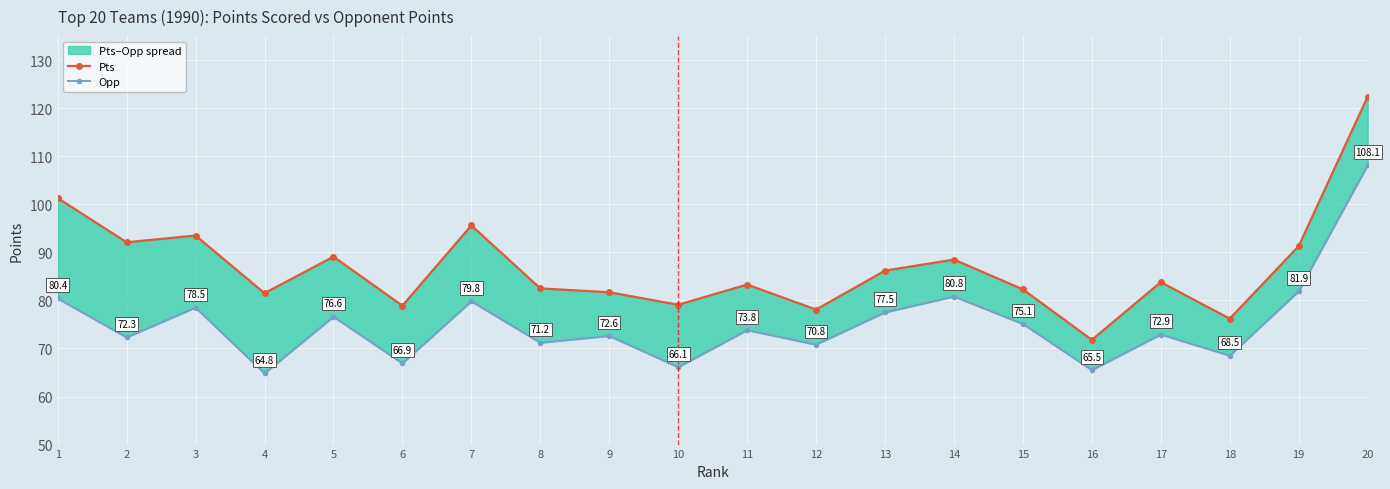

The Opp series shows 23.3 at 5. True or false?

False